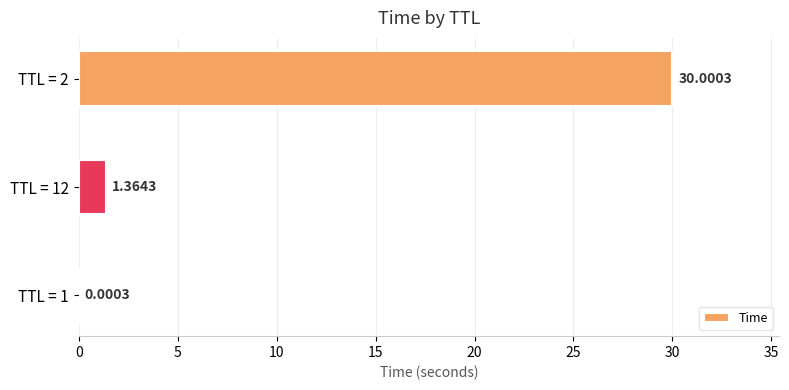

What is the sum of all values?

31.4